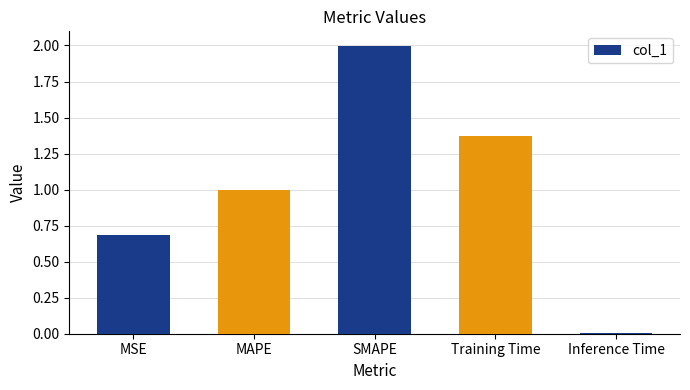

What is the change in value from SMAPE to Inference Time?

-2.0